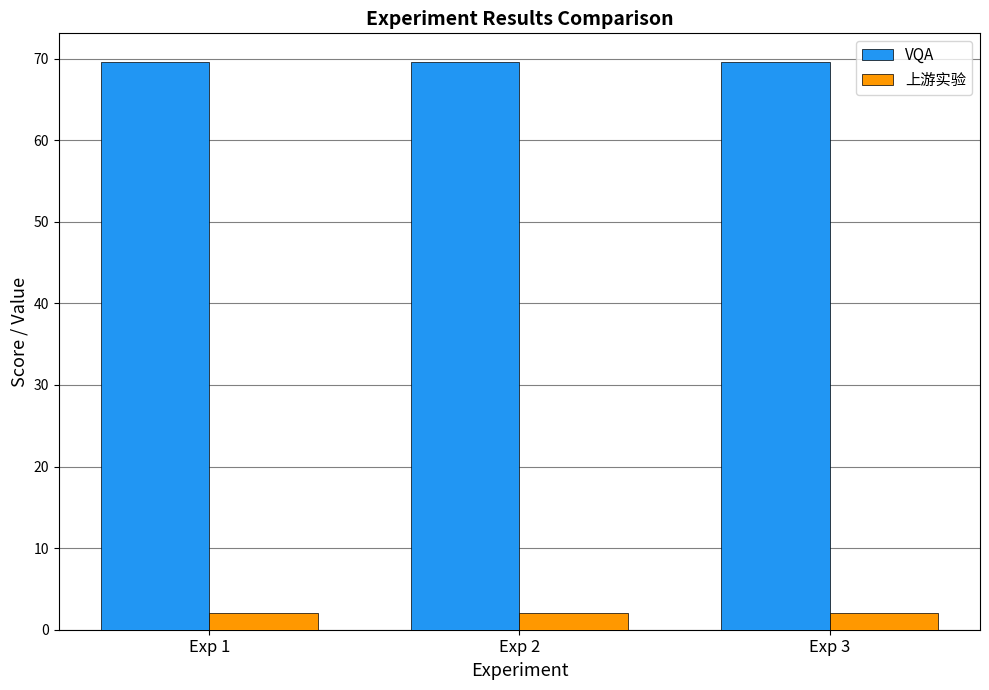

What is the minimum value for VQA?

69.6